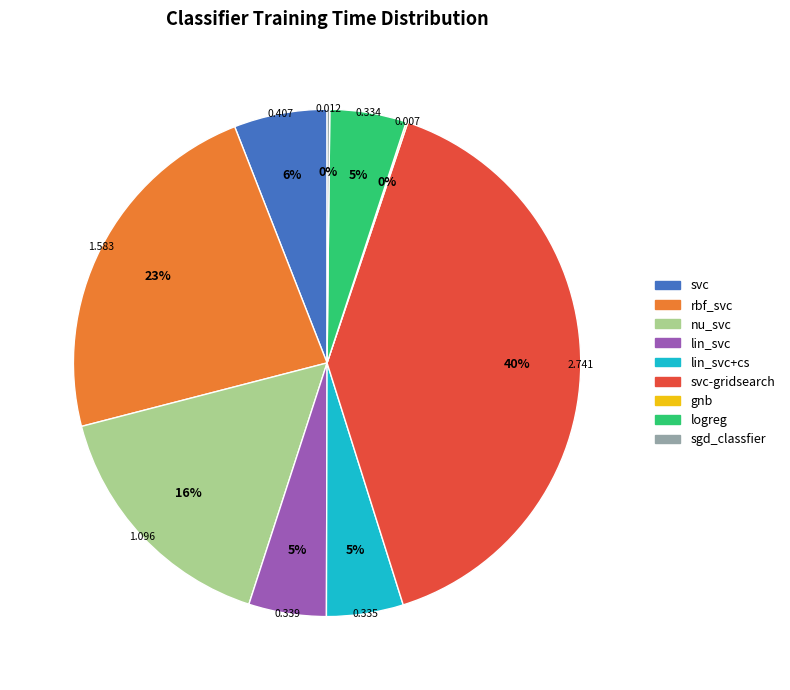

Does any single category account for the majority?

No